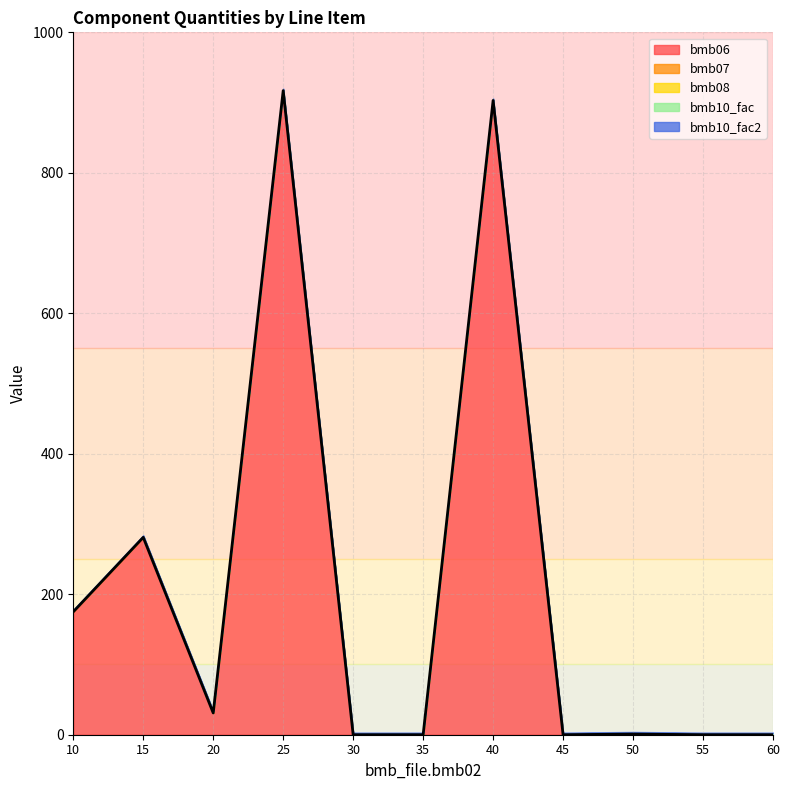

Reading right to left, what are all the values shown in this chart?

bmb06: 60=0.0	55=0.0	50=0.9	45=0.0	40=903.0	35=0.0	30=0.0	25=917.0	20=31.0	15=281.0	10=175.0
bmb07: 60=1.0	55=1.0	50=1.0	45=1.0	40=1.0	35=1.0	30=1.0	25=1.0	20=1.0	15=1.0	10=1.0
bmb08: 60=0.0	55=0.0	50=0.0	45=0.0	40=0.0	35=0.0	30=0.0	25=0.0	20=0.0	15=0.0	10=0.0
bmb10_fac: 60=1.0	55=1.0	50=1.0	45=1.0	40=1.0	35=1.0	30=1.0	25=1.0	20=1.0	15=1.0	10=1.0
bmb10_fac2: 60=1.0	55=1.0	50=1.0	45=1.0	40=1.0	35=1.0	30=1.0	25=1.0	20=1.0	15=1.0	10=1.0